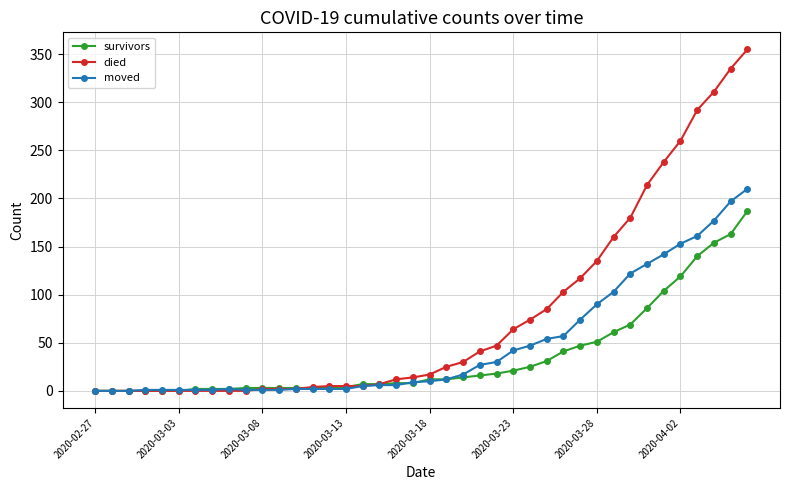

What is the greatest value displayed?

355